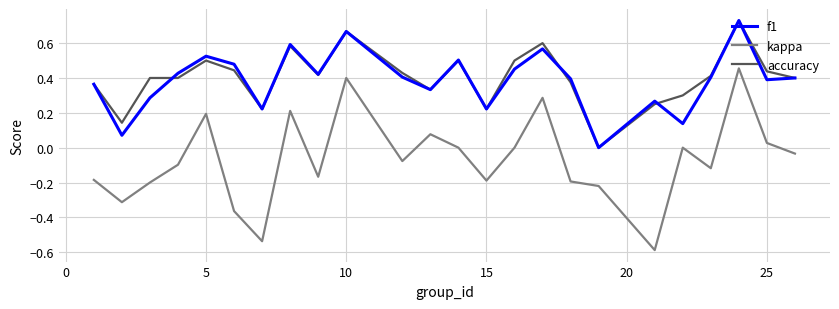

Which series has the widest spread of values?

kappa